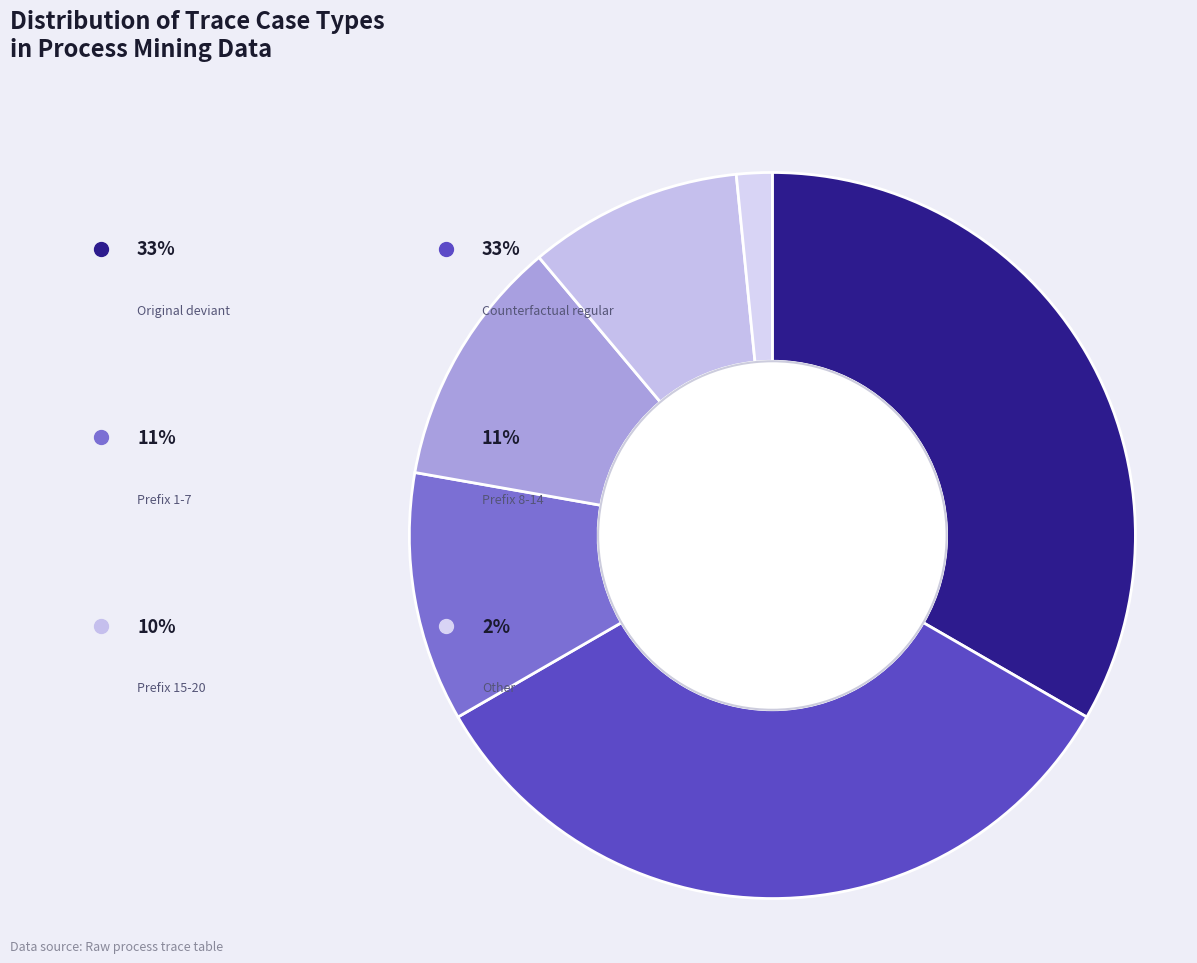

Which slice is the largest?

deviant-Original